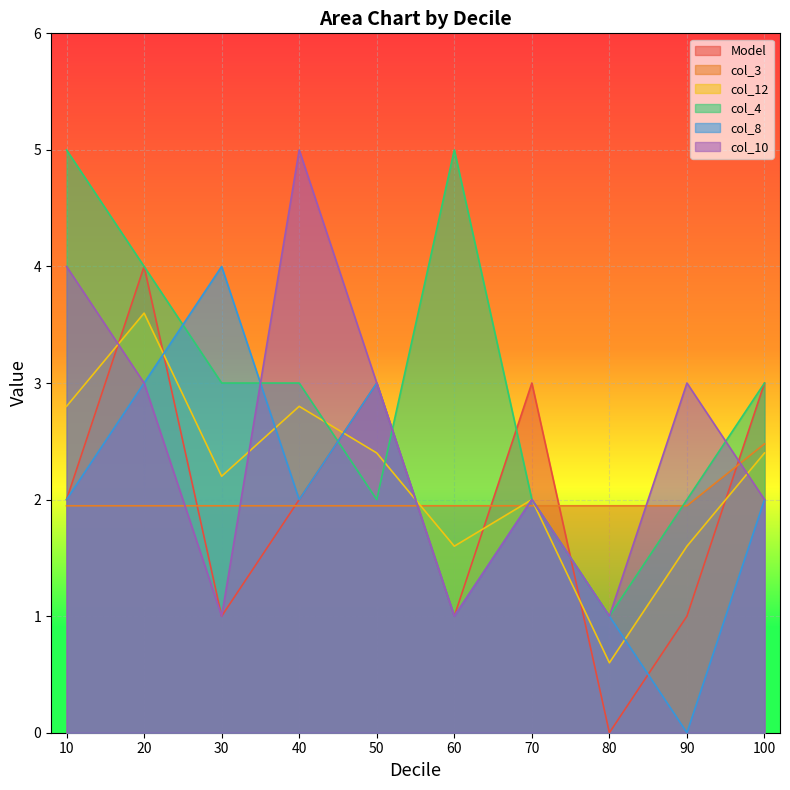

Rank the series by their maximum value, from lowest to highest.

col_3, col_12, Model, col_8, col_4, col_10